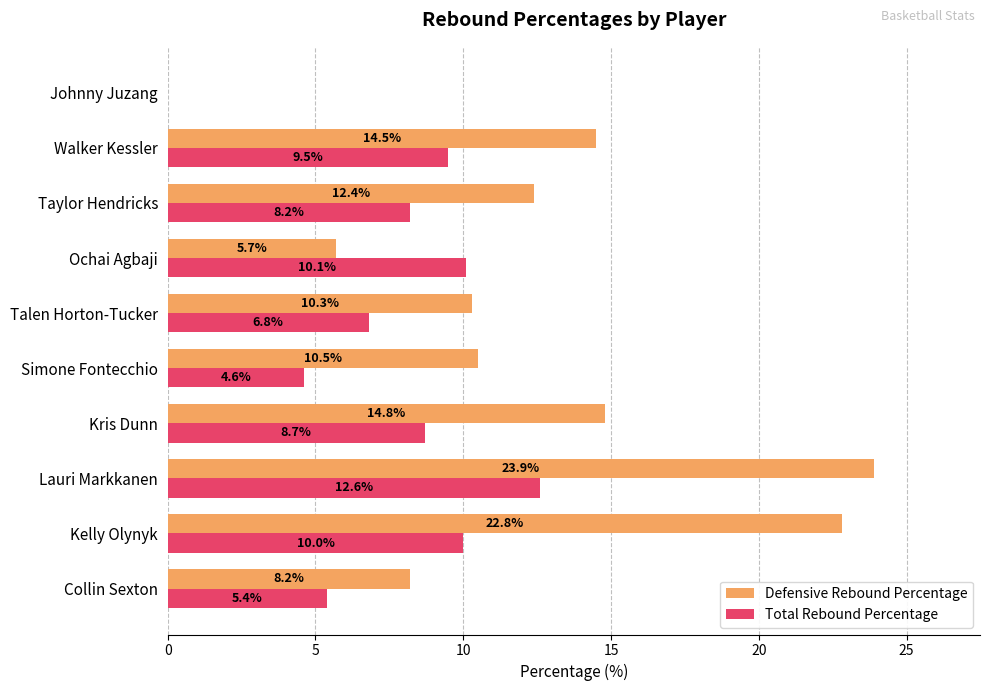

Is it true that Total Rebound Percentage equals 5.4 at Ochai Agbaji?

False